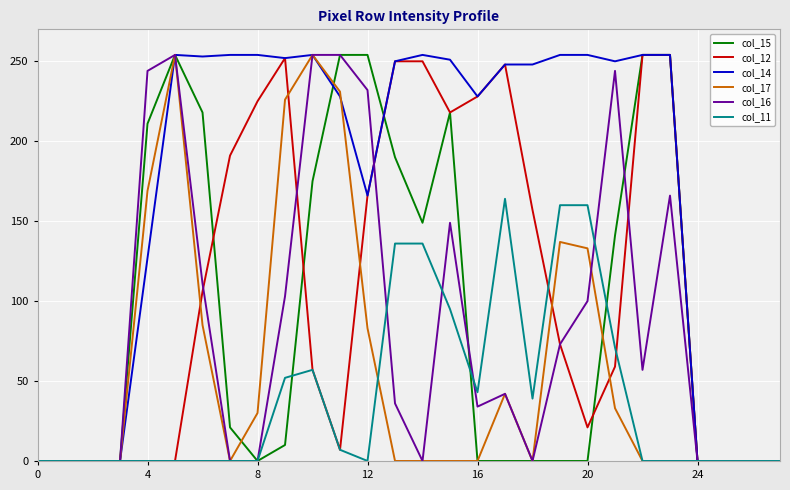

What are all the series names shown in the legend?

col_15, col_12, col_14, col_17, col_16, col_11